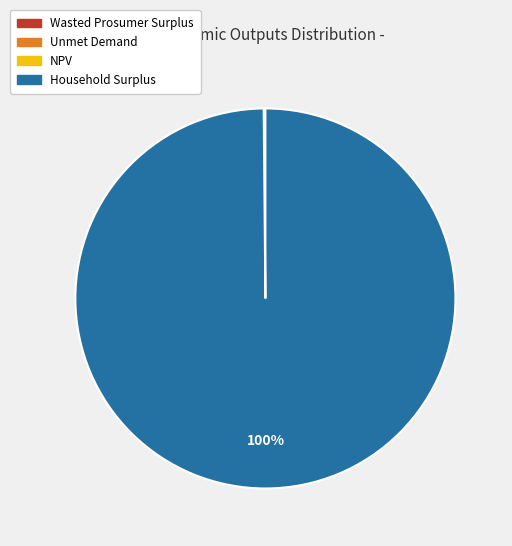

To the nearest percent, what percentage of the pie is Household Surplus?

100%